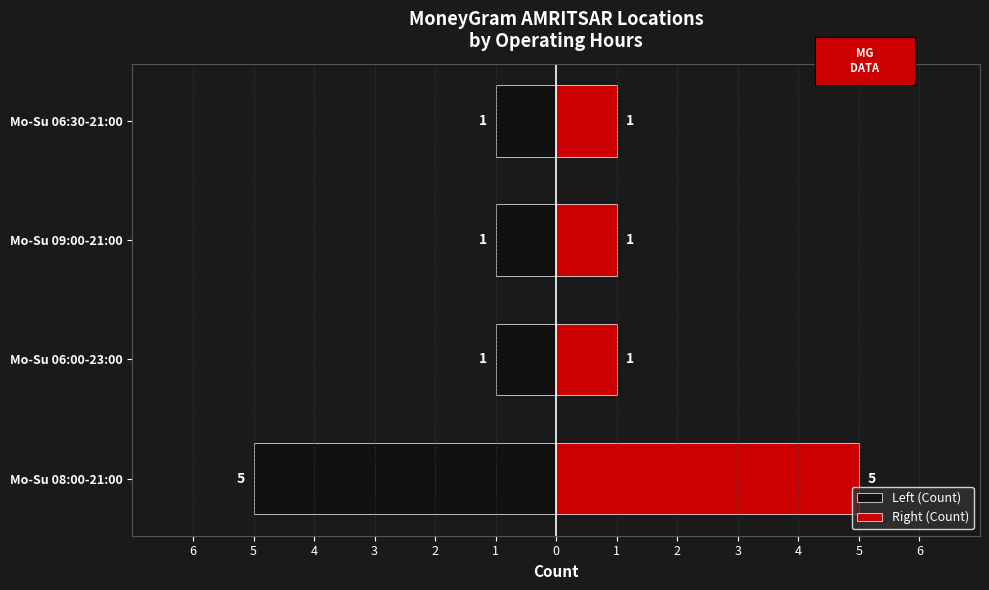

What are all the series names shown in the legend?

Left (Count), Right (Count)